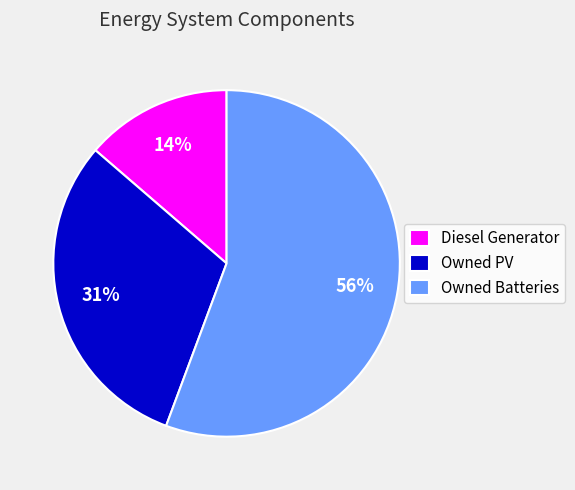

To the nearest percent, what is the average slice percentage?

33%